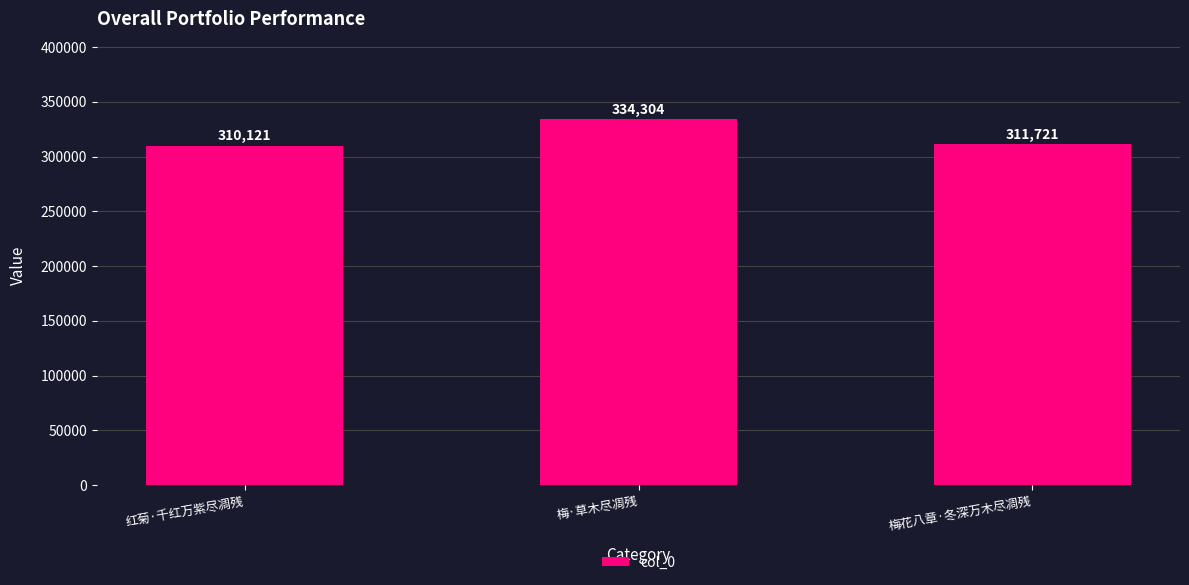

The chart shows a value of 310121 at 红菊·千红万紫尽凋残. True or false?

True